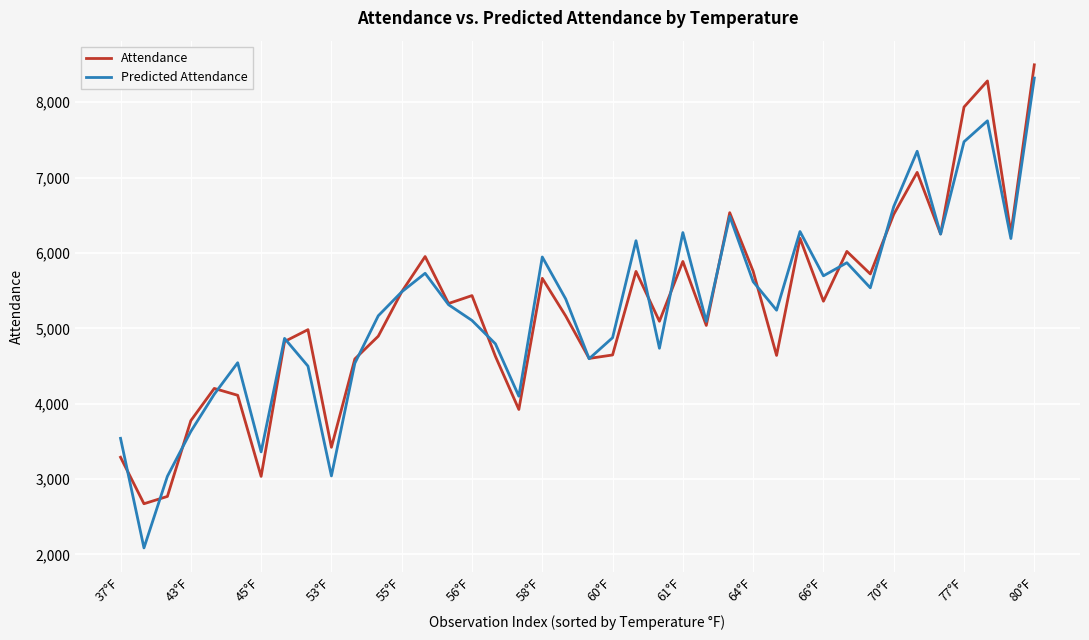

What is the maximum value shown in the chart?

8497